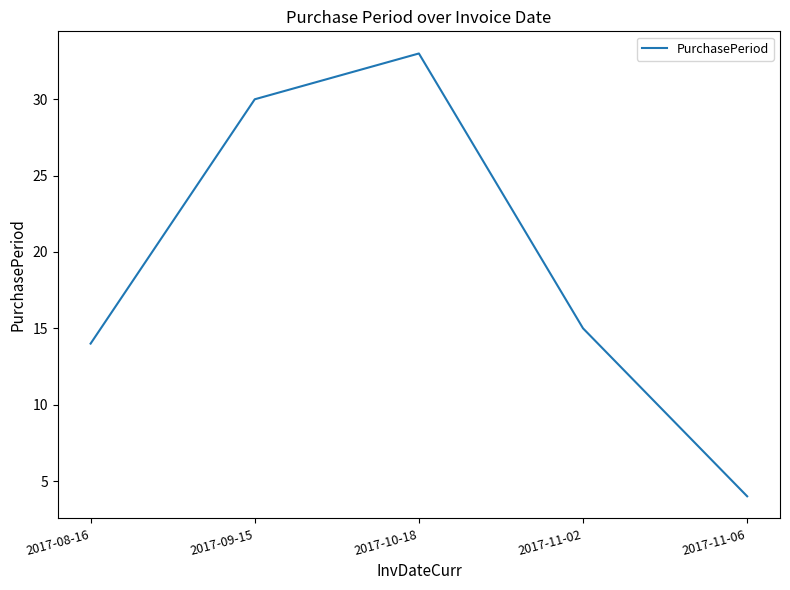

What is the greatest value displayed?

33